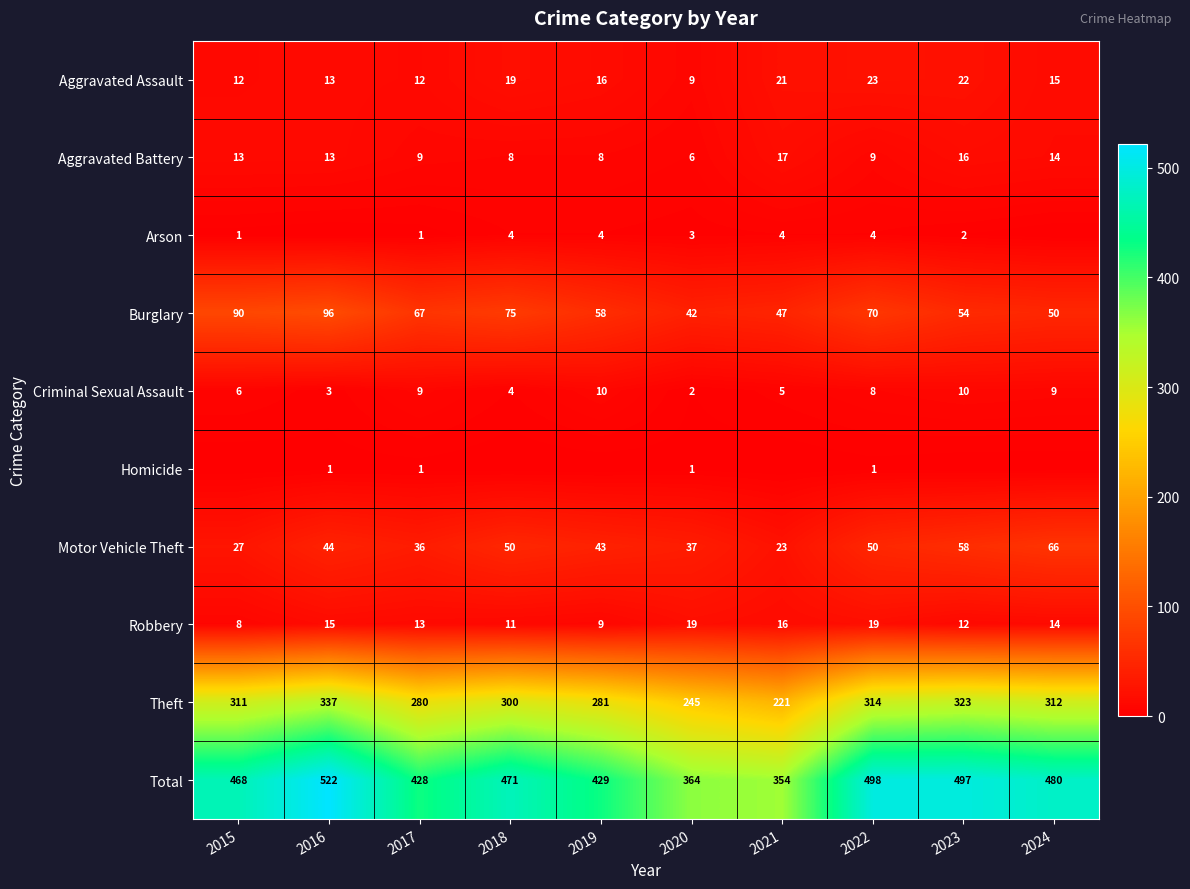

Is the value of Motor Vehicle Theft at 2016 greater than the value of Arson at 2020?

Yes